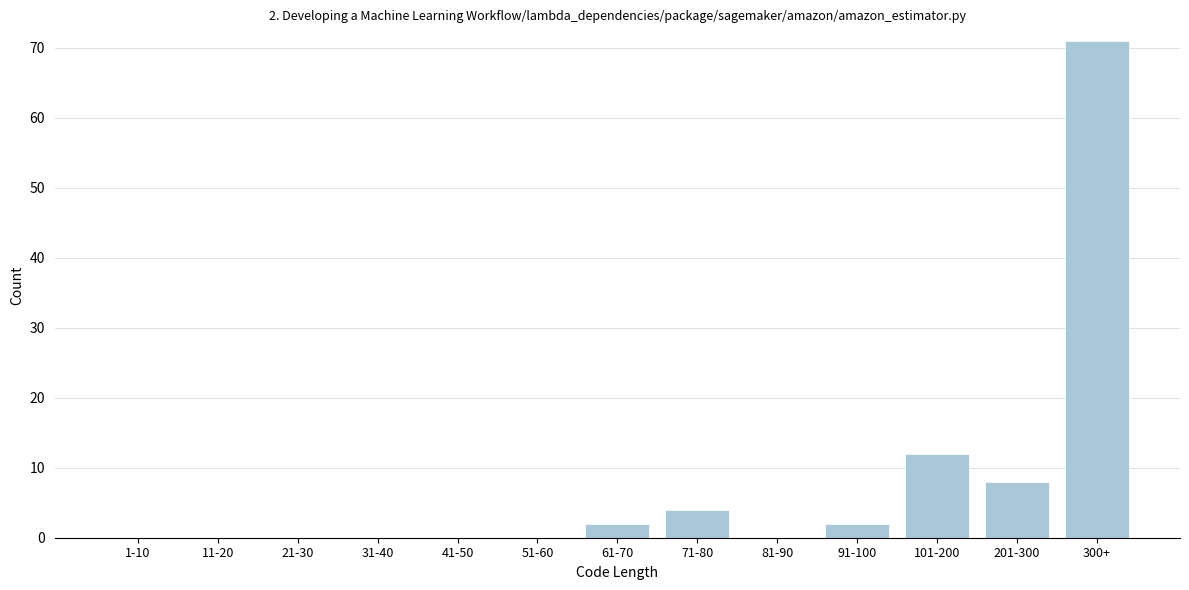

Reading left to right, what are all the values shown in this chart?

1-10=0	11-20=0	21-30=0	31-40=0	41-50=0	51-60=0	61-70=2	71-80=4	81-90=0	91-100=2	101-200=12	201-300=8	300+=71